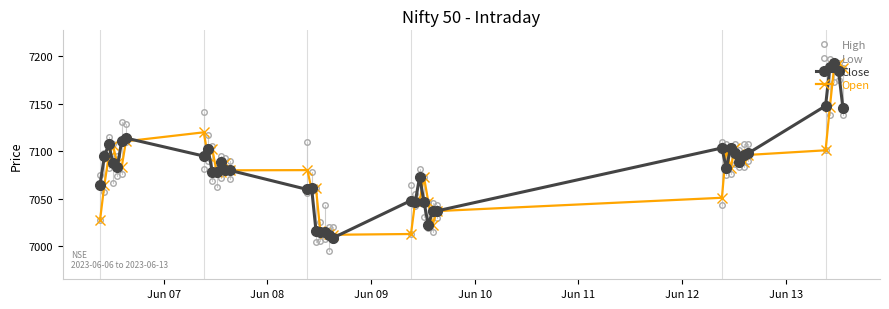

How many lines are shown in the chart?

4